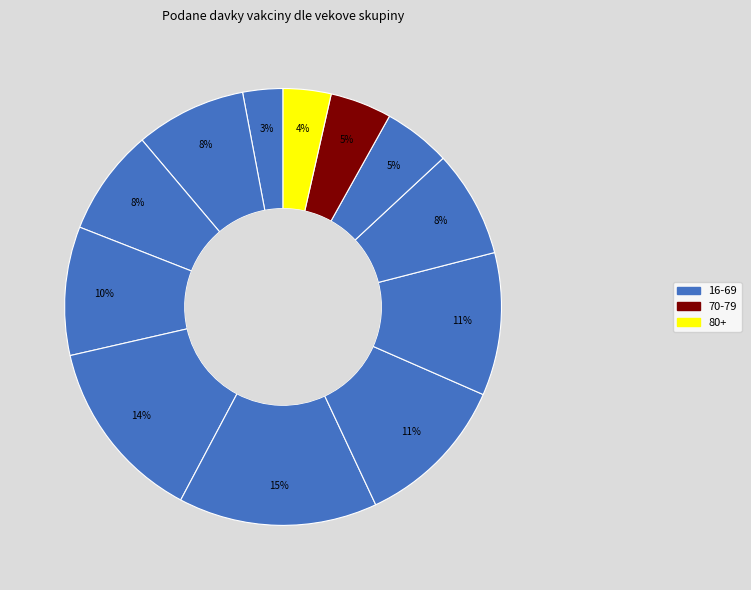

How many segments does this pie chart have?

12